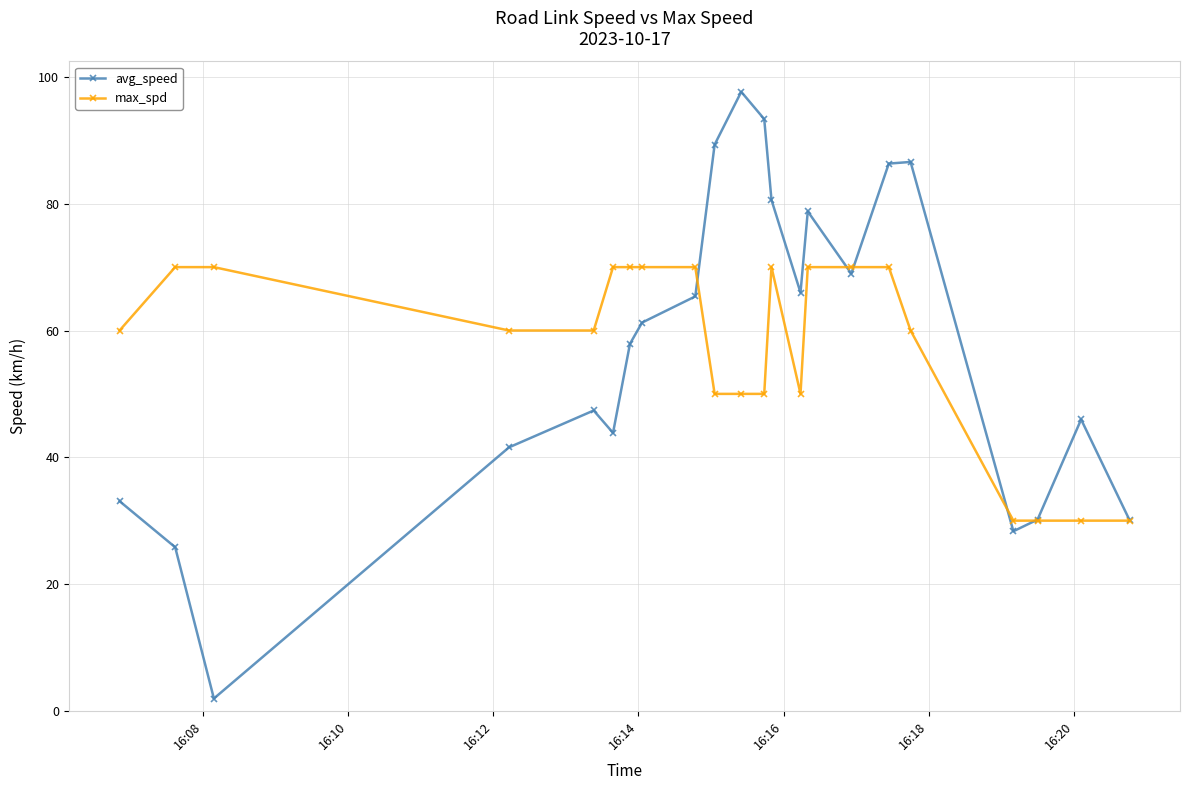

True or false: avg_speed has more than 1 points higher than both neighbors.

True